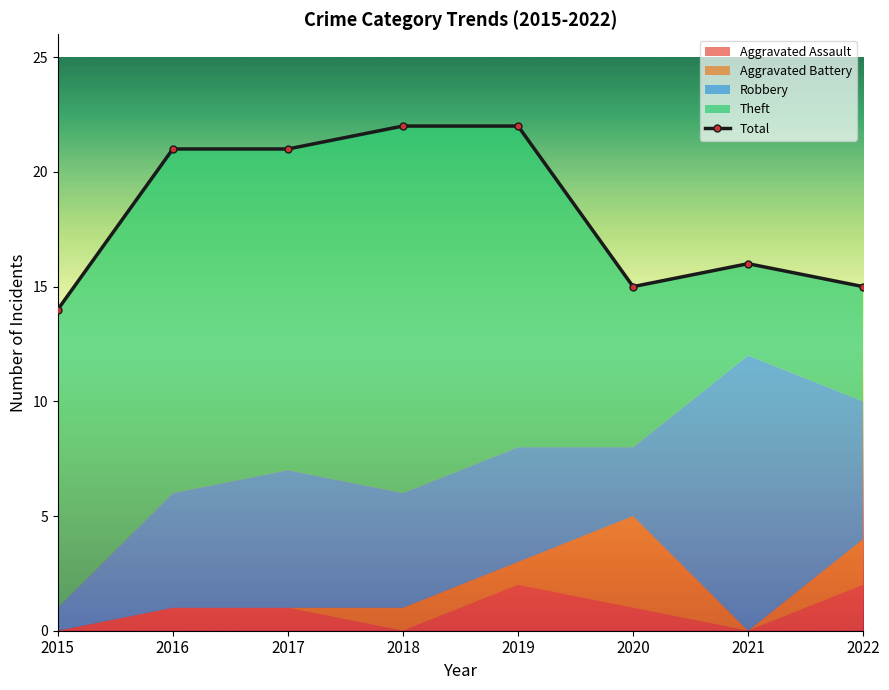

What is the change in value from 2017 to 2018?

+1